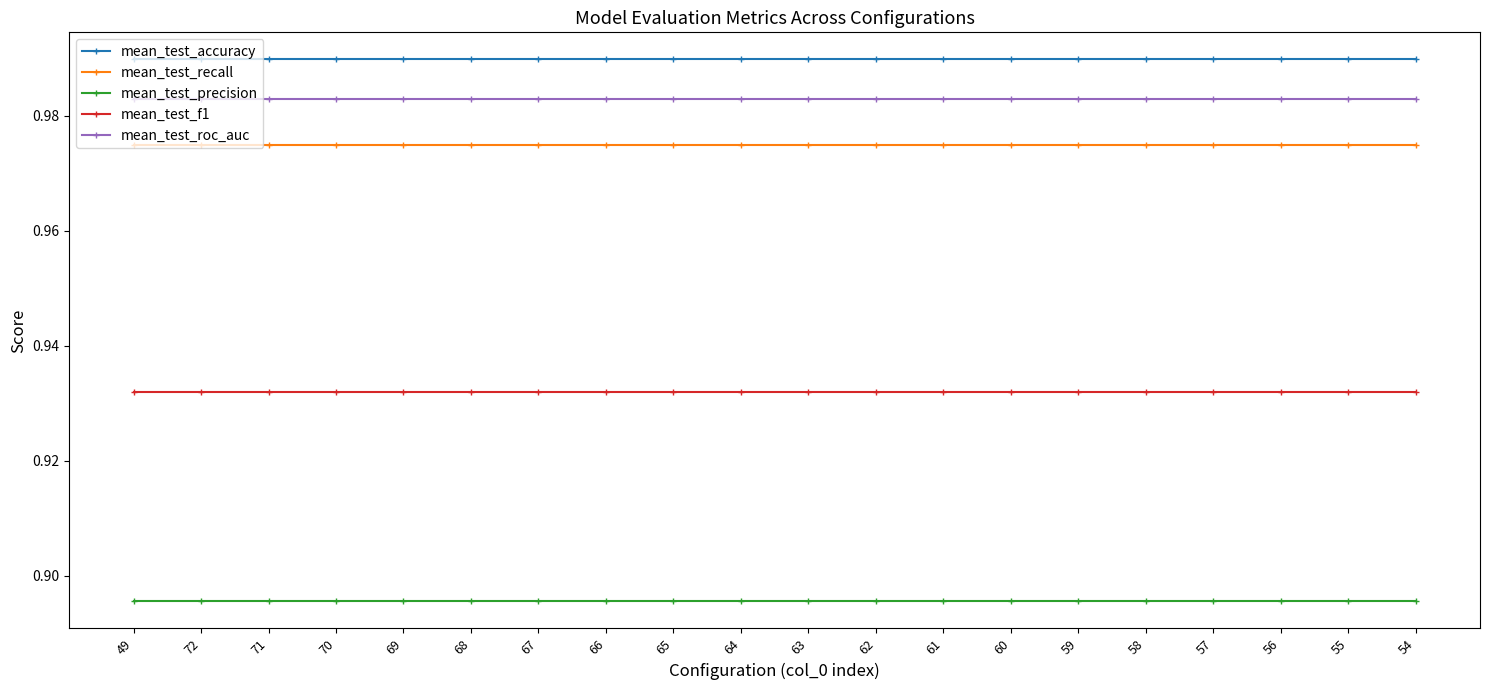

What is the label of the 19th point from the right?

72